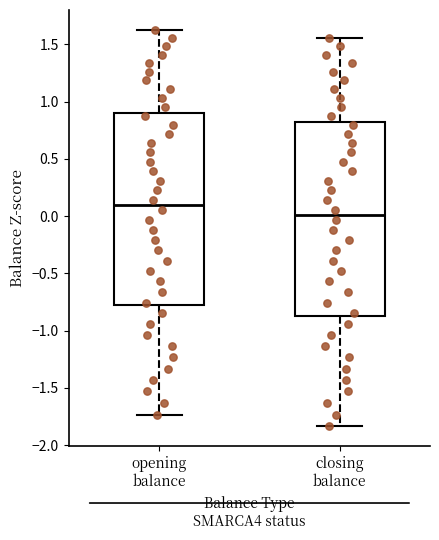

Which box has the lowest median line?

closing balance